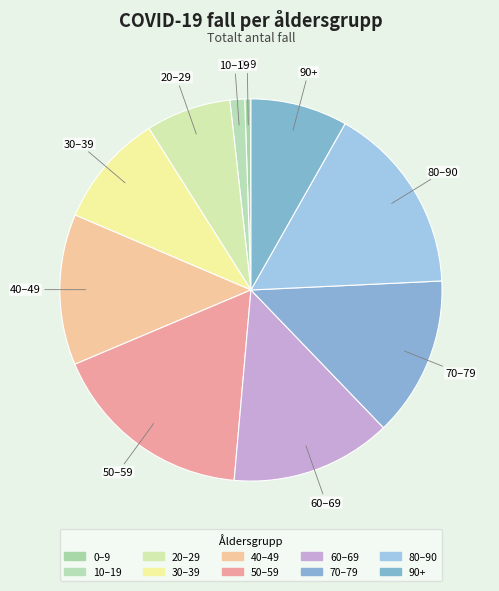

Which has a higher value, 0–9 or 80–90?

80–90